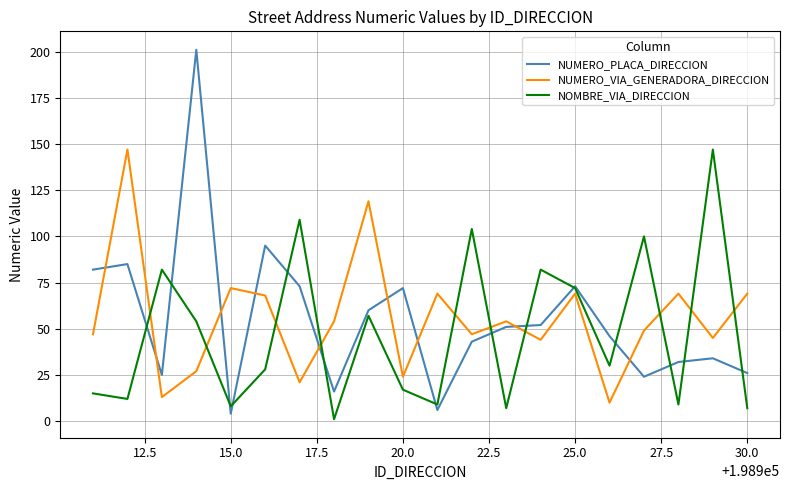

True or false: NUMERO_VIA_GENERADORA_DIRECCION and NUMERO_PLACA_DIRECCION intersect in this chart.

True